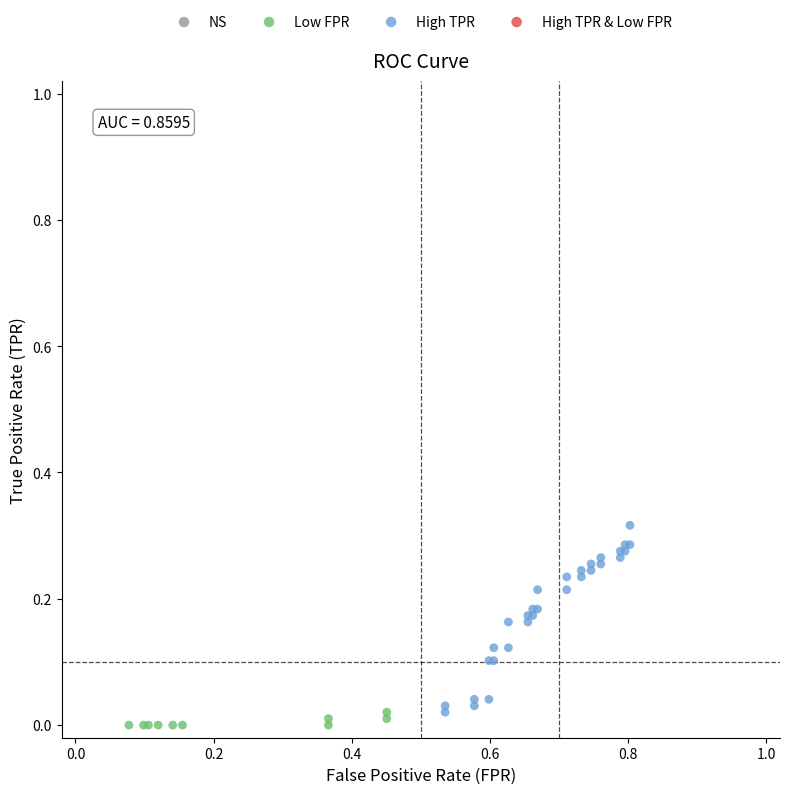

Which series contains the highest Y value?

High TPR